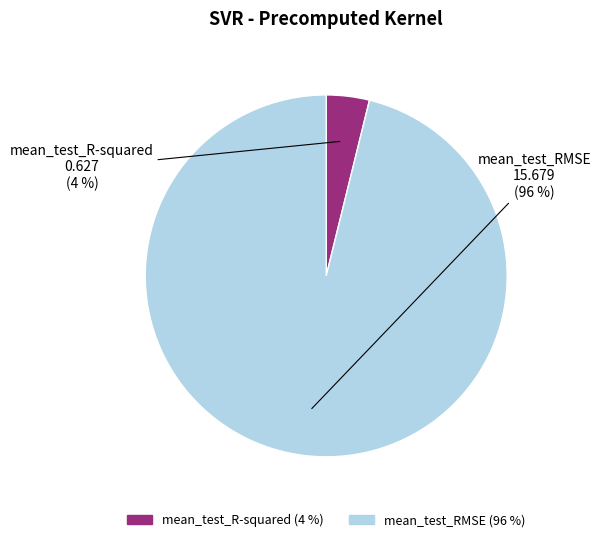

To the nearest percent, what is the difference between the largest and smallest slice percentages?

92%